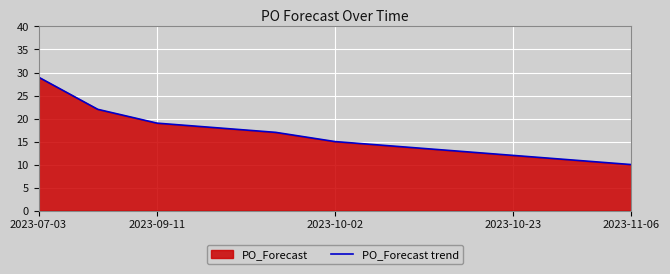

What is the greatest value displayed?

29